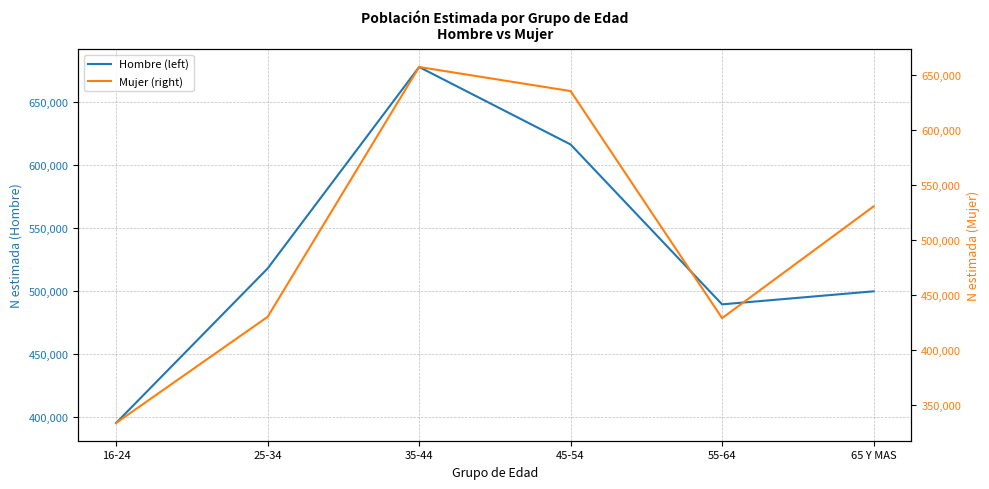

What is the difference between the maximum and minimum values in the Hombre (left) series?

282858